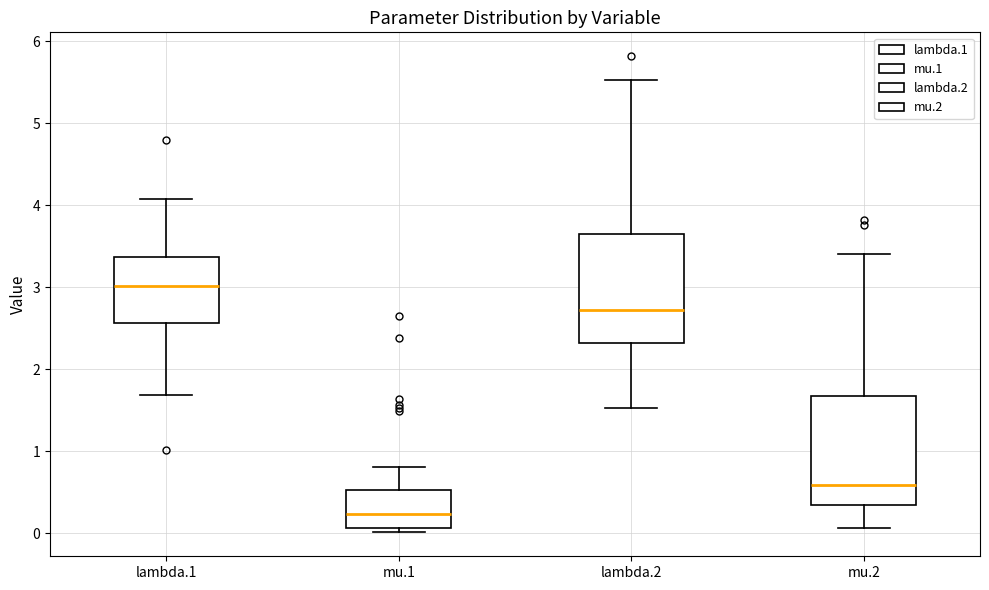

Reading left to right, read every box against the y-axis: the position of its median line, the range the box covers, and the ends of its whiskers. The values are not printed on the chart, so give them approximately, as read against the axis.

lambda.1: median 3.0, box 2.6 to 3.4, whiskers 1.7 to 4.1
mu.1: median 0.2, box 0.1 to 0.5, whiskers 0.0 to 0.8
lambda.2: median 2.7, box 2.3 to 3.7, whiskers 1.5 to 5.5
mu.2: median 0.6, box 0.3 to 1.7, whiskers 0.1 to 3.4